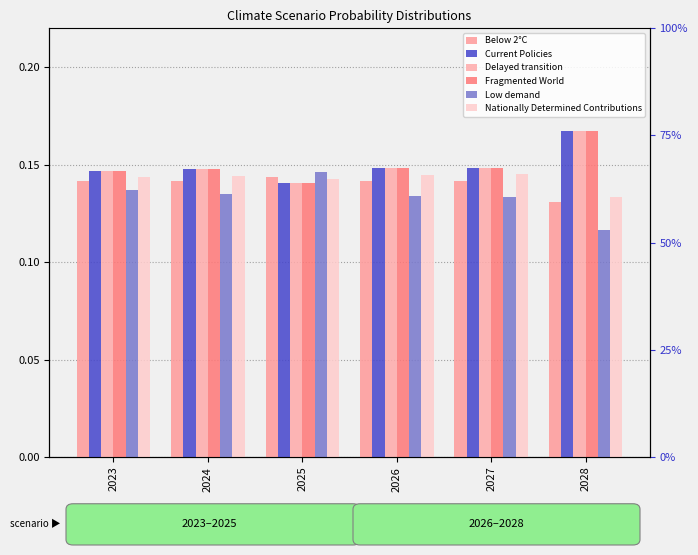

Is it true that Low demand equals 0.1 at 2028?

True